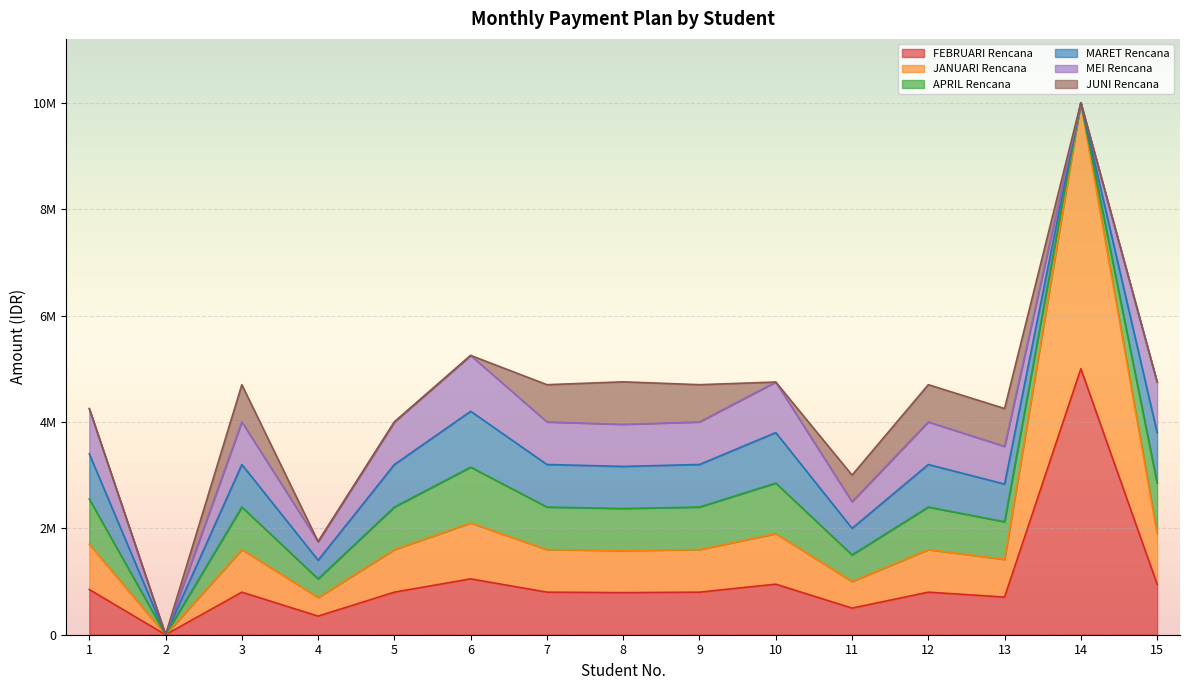

Where does the JANUARI Rencana series first go above 800000?

1